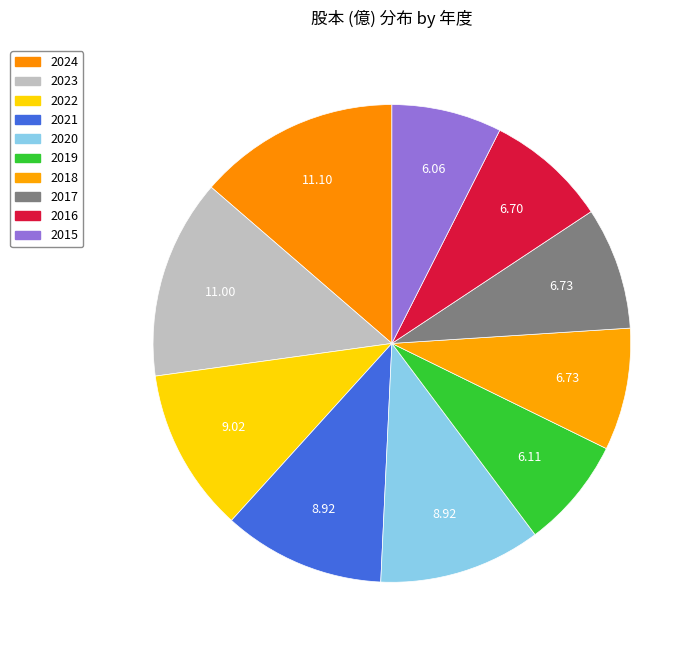

Which slice is the smallest?

2015